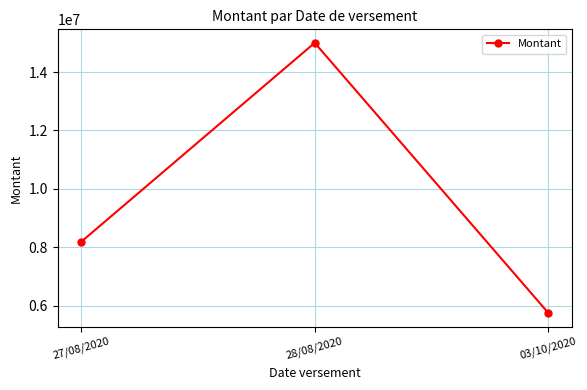

How many lines are shown in the chart?

1